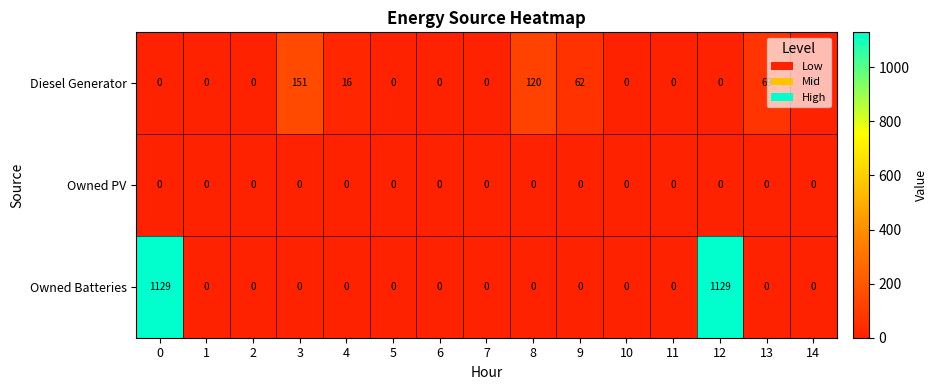

What is the difference between the second highest and minimum values in the Owned Batteries series?

1129